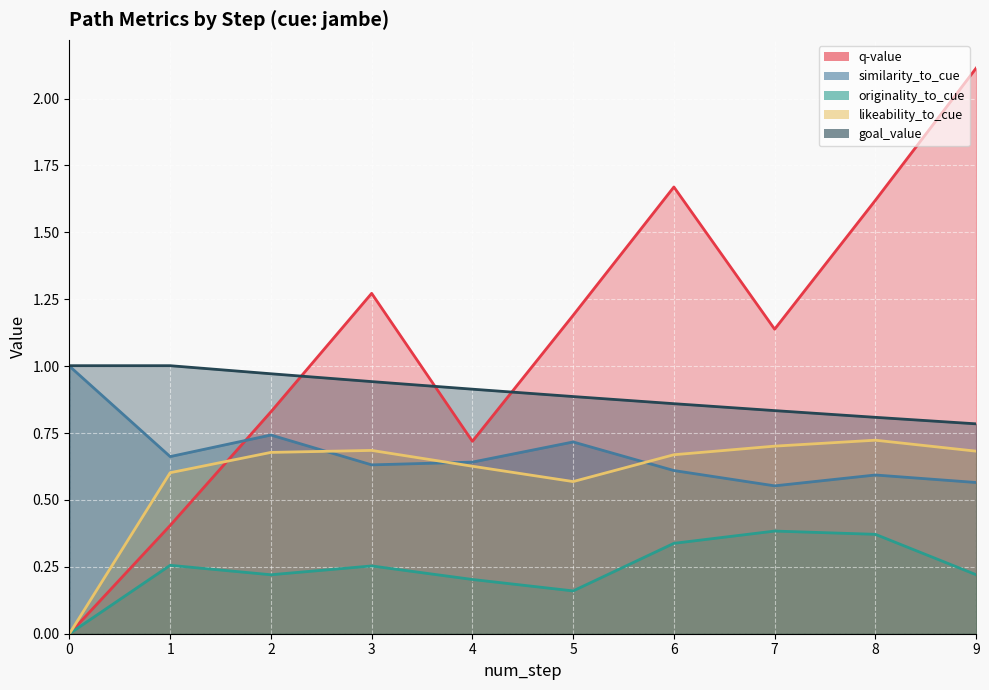

What is the value of the likeability_to_cue point at the 7th from the left?

0.7